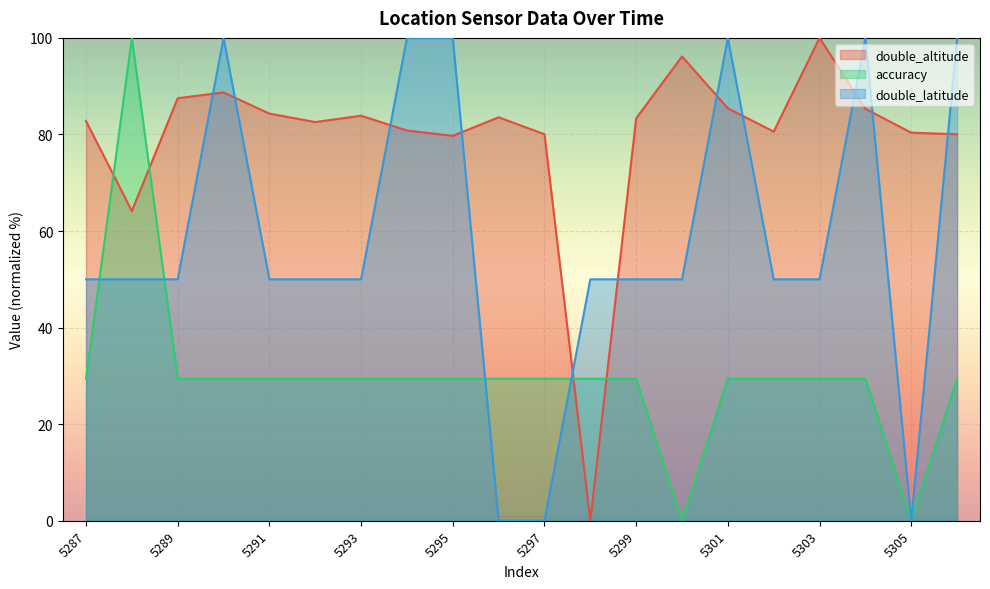

Reading right to left, list all the values displayed in this chart.

double_altitude: 5306=80.0	5305=80.4	5304=85.3	5303=100.0	5302=80.6	5301=85.4	5300=96.2	5299=83.3	5298=0.0	5297=80.0	5296=83.6	5295=79.7	5294=80.8	5293=83.9	5292=82.6	5291=84.3	5290=88.7	5289=87.5	5288=64.1	5287=82.8
accuracy: 5306=29.4	5305=0.0	5304=29.4	5303=29.4	5302=29.4	5301=29.4	5300=0.0	5299=29.4	5298=29.4	5297=29.4	5296=29.4	5295=29.4	5294=29.4	5293=29.4	5292=29.4	5291=29.4	5290=29.4	5289=29.4	5288=100.0	5287=29.4
double_latitude: 5306=100.0	5305=0.0	5304=100.0	5303=50.0	5302=50.0	5301=100.0	5300=50.0	5299=50.0	5298=50.0	5297=0.0	5296=0.0	5295=100.0	5294=100.0	5293=50.0	5292=50.0	5291=50.0	5290=100.0	5289=50.0	5288=50.0	5287=50.0